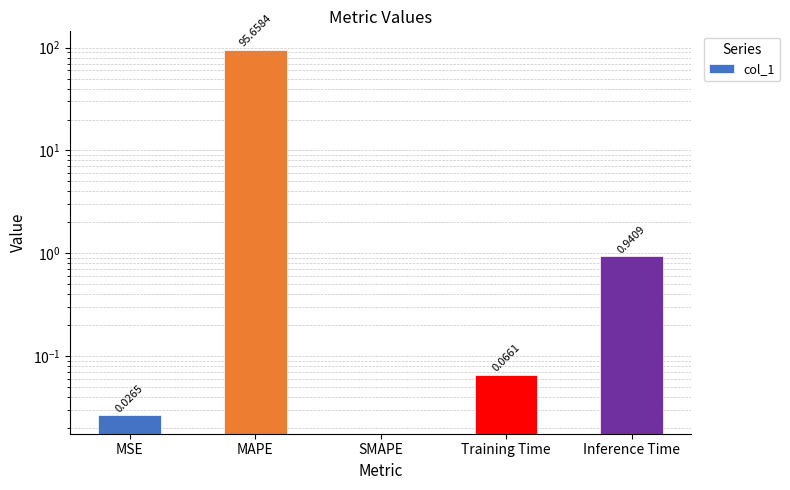

What position from the right is SMAPE?

3